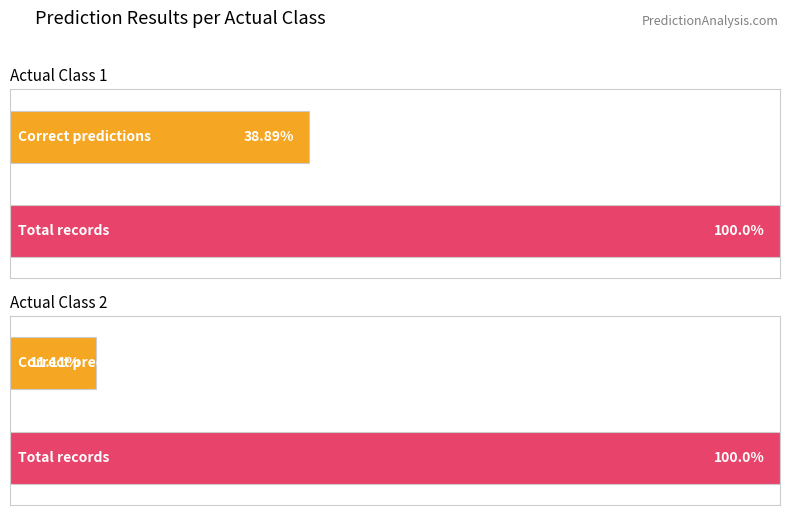

What is the sum of the Total Predictions values at Class 1 and Class 2?

63